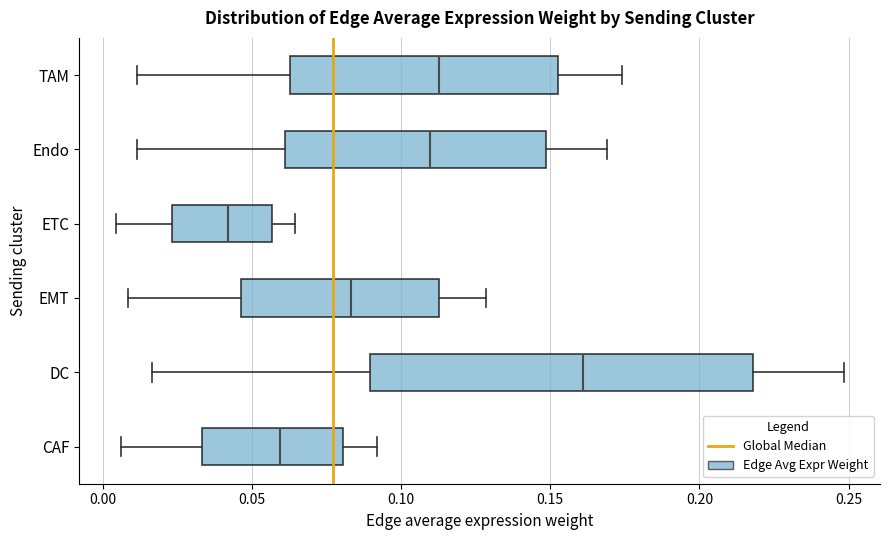

Reading bottom to top, transcribe this box plot: for each box, give where its median line is, the range the box spans, and where its two whiskers end, as read against the x-axis. The values are not printed on the chart, so give them approximately, as read against the axis.

CAF: median 0.060, box 0.035 to 0.080, whiskers 0.005 to 0.090
DC: median 0.160, box 0.090 to 0.220, whiskers 0.015 to 0.250
EMT: median 0.085, box 0.045 to 0.115, whiskers 0.010 to 0.130
ETC: median 0.040, box 0.025 to 0.055, whiskers 0.005 to 0.065
Endo: median 0.110, box 0.060 to 0.150, whiskers 0.010 to 0.170
TAM: median 0.115, box 0.065 to 0.155, whiskers 0.010 to 0.175